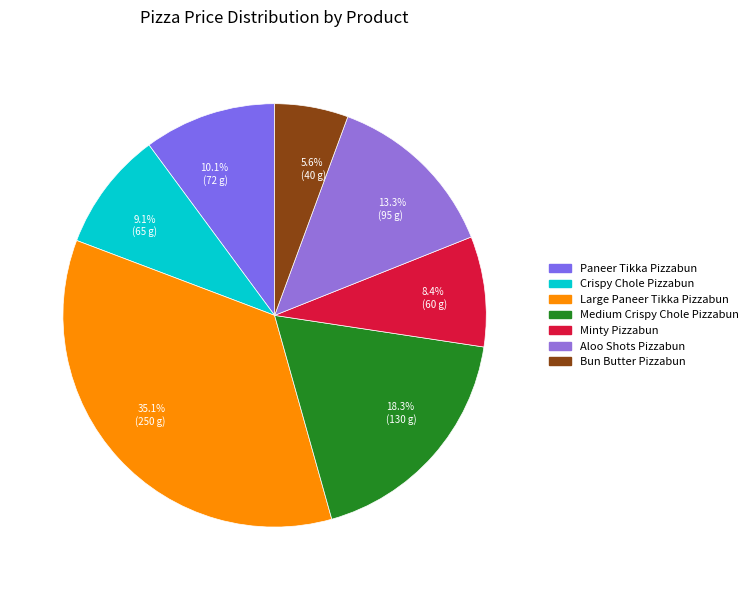

What is the largest slice in the pie chart?

Large Paneer Tikka Pizzabun